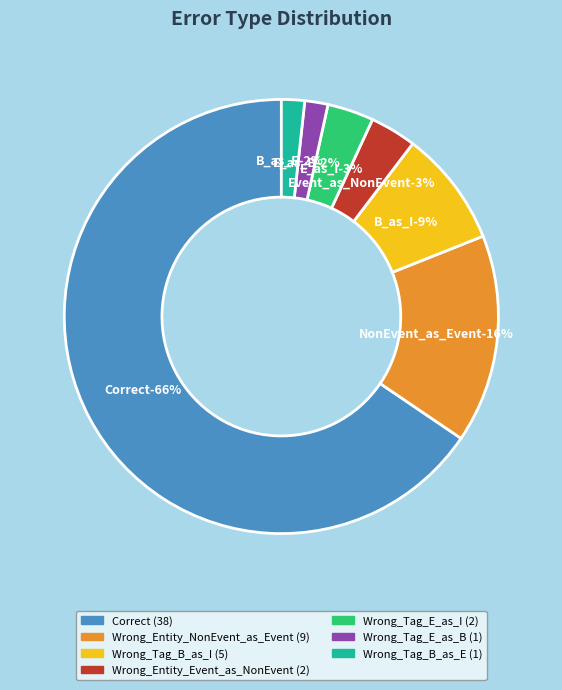

True or false: Correct accounts for 66% of the total.

True